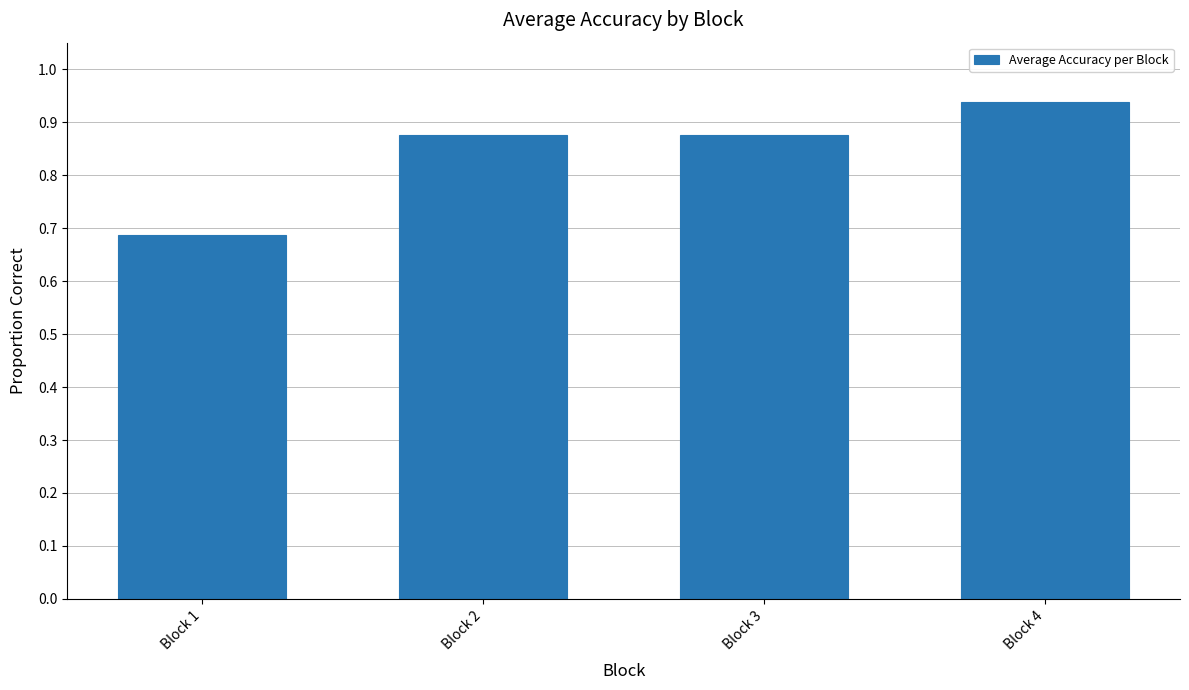

The value at Block 4 is 1.6. True or false?

False